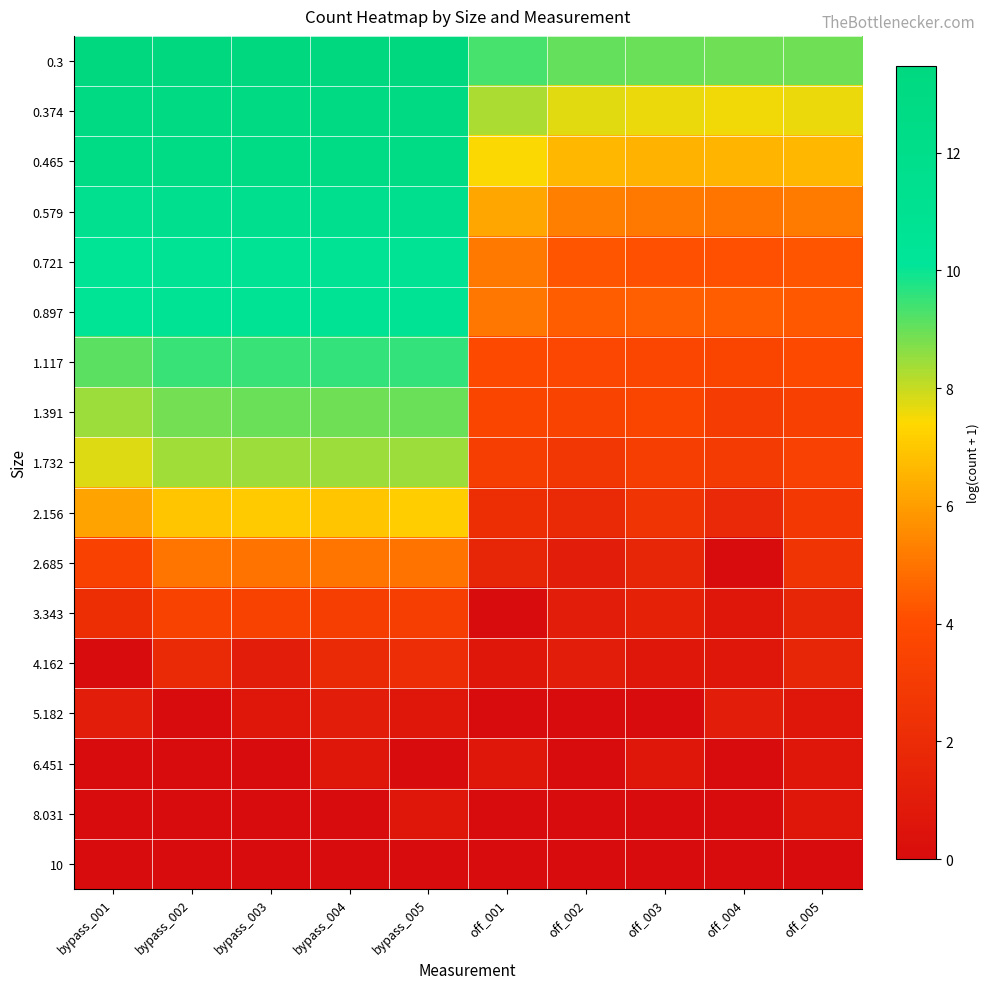

Which category has the lowest value across all series?

off_004